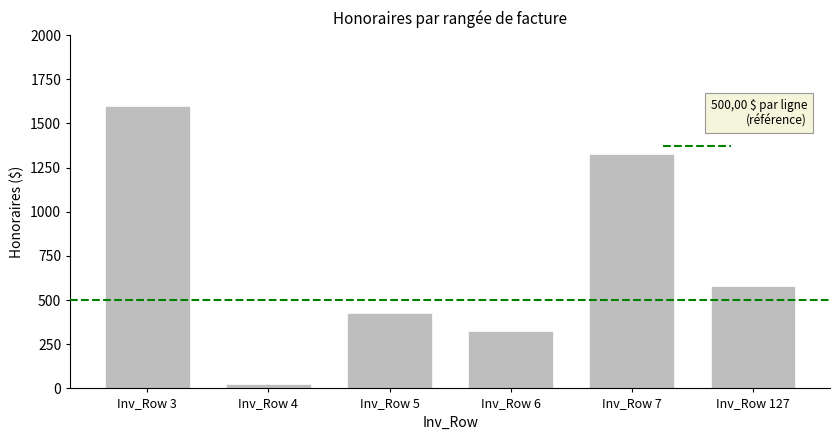

List the labels in order of value, smallest first.

Inv_Row 4, Inv_Row 6, Inv_Row 5, Inv_Row 127, Inv_Row 7, Inv_Row 3